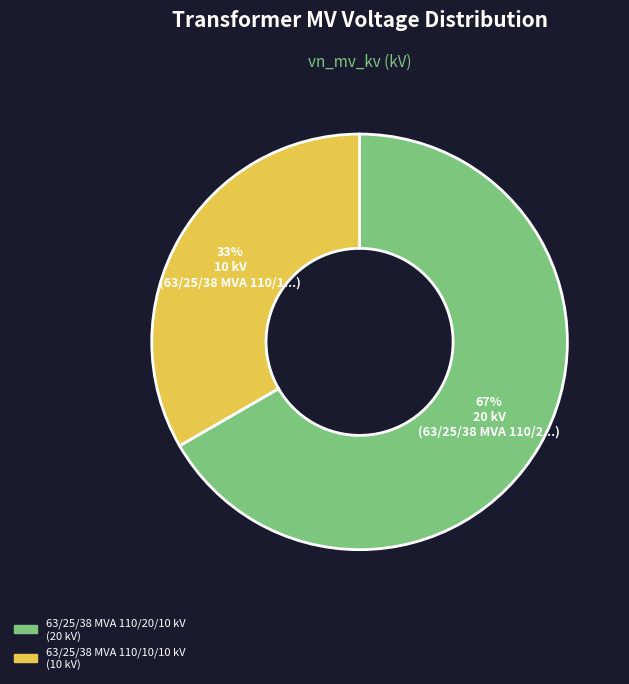

Which slice is the smallest?

63/25/38 MVA 110/10/10 kV